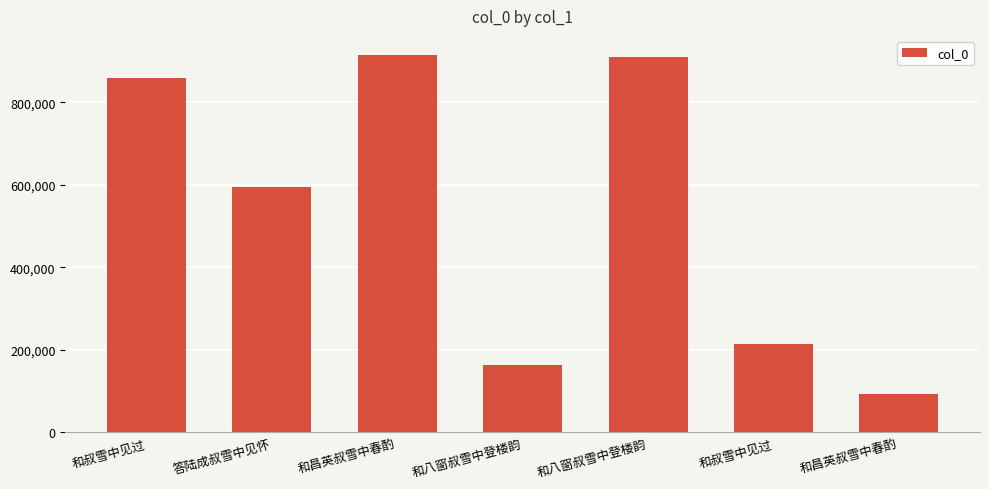

What is the change in value from 和叔雪中见过 to 答陆成叔雪中见怀?

-263967